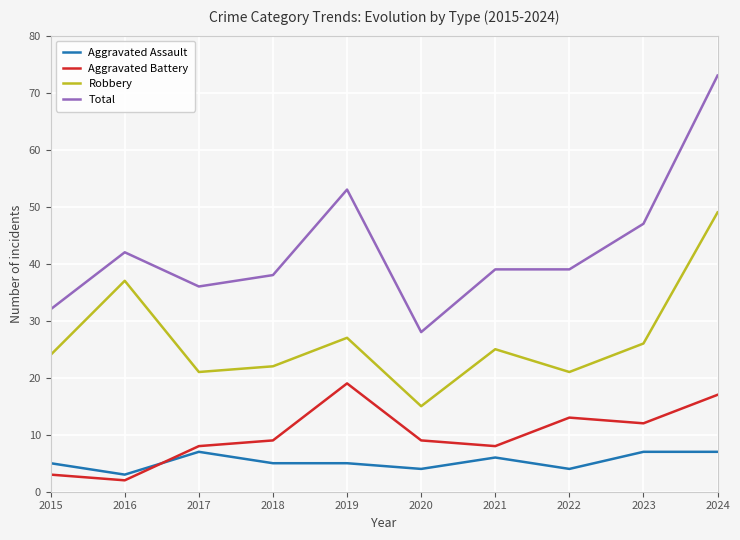

What are all the series names shown in the legend?

Aggravated Assault, Aggravated Battery, Robbery, Total